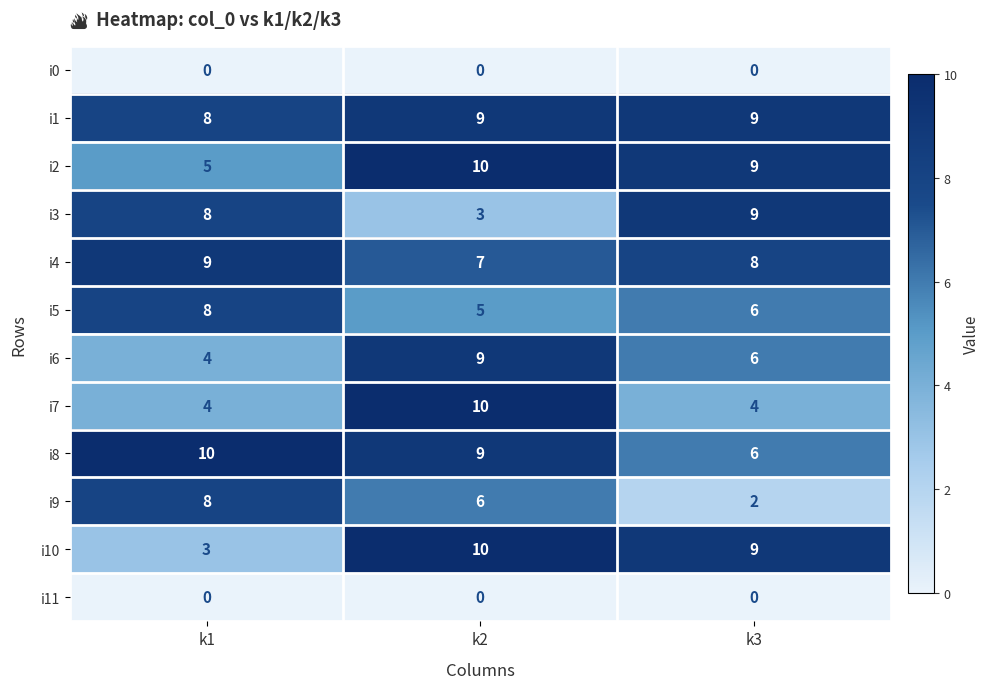

How many i6 values are between 4 and 9?

3